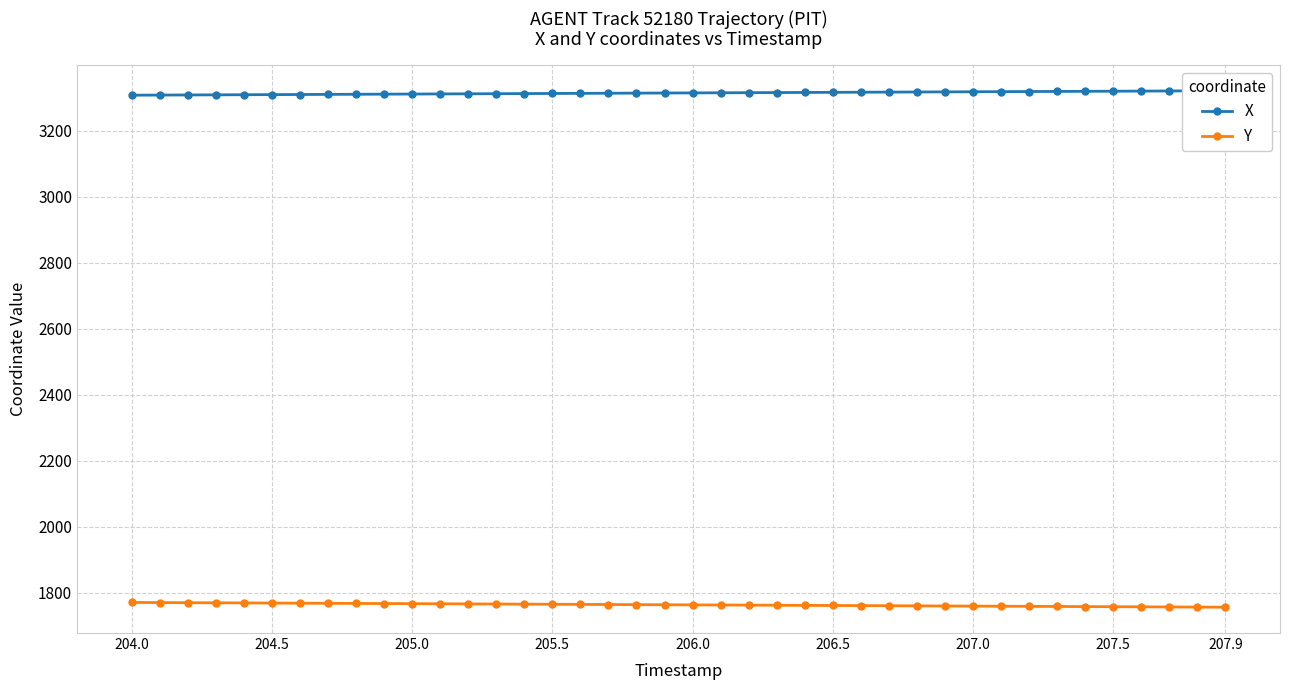

What is the minimum value for Y?

1755.6